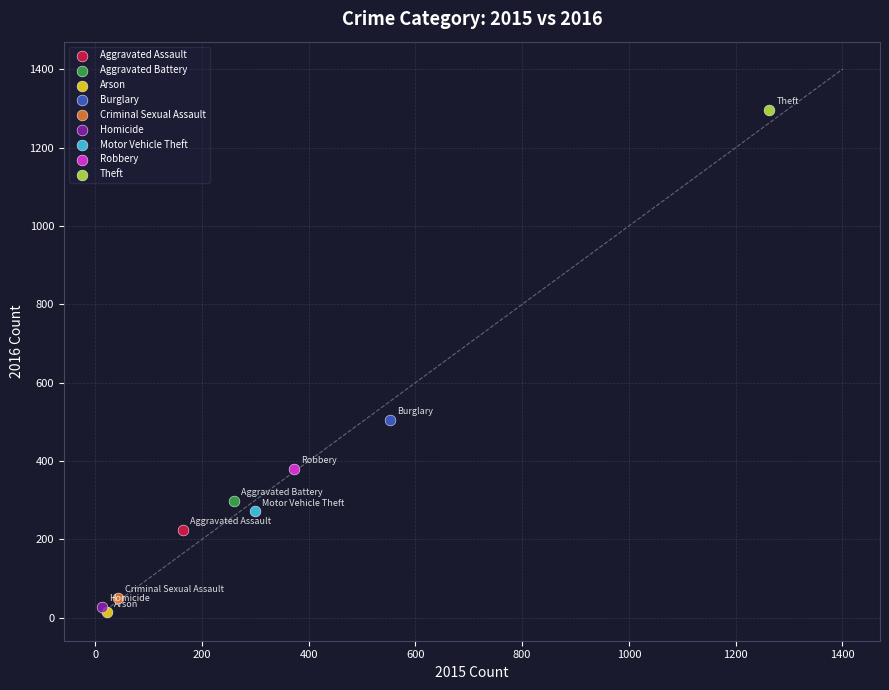

What are all the series names shown in the legend?

Aggravated Assault, Aggravated Battery, Arson, Burglary, Criminal Sexual Assault, Homicide, Motor Vehicle Theft, Robbery, Theft